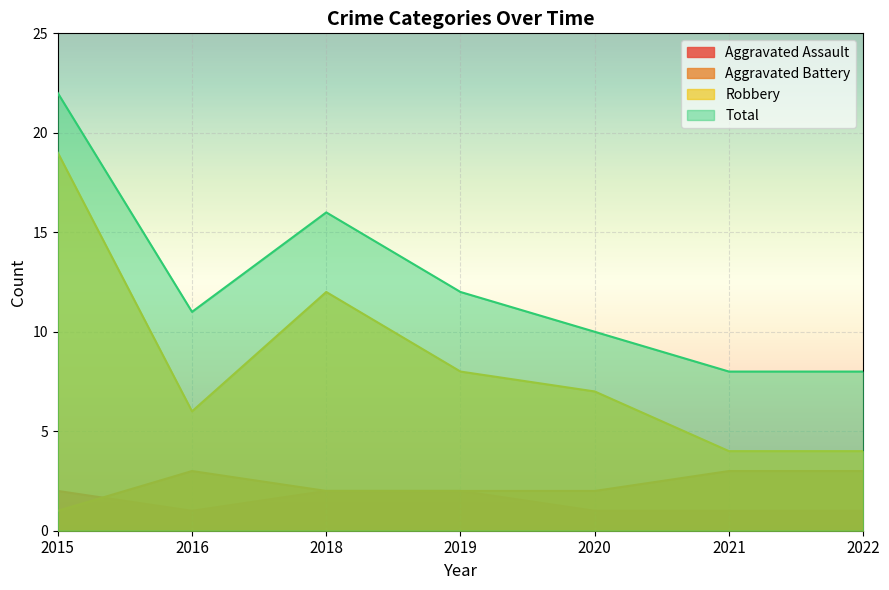

How many values in the Aggravated Assault series exceed 1?

3